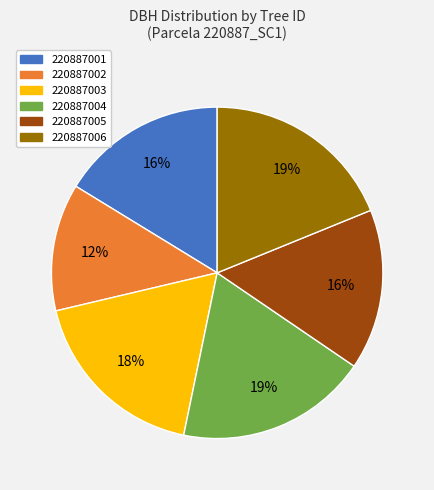

Combined, do 220887006 and 220887001 account for over 50%?

No